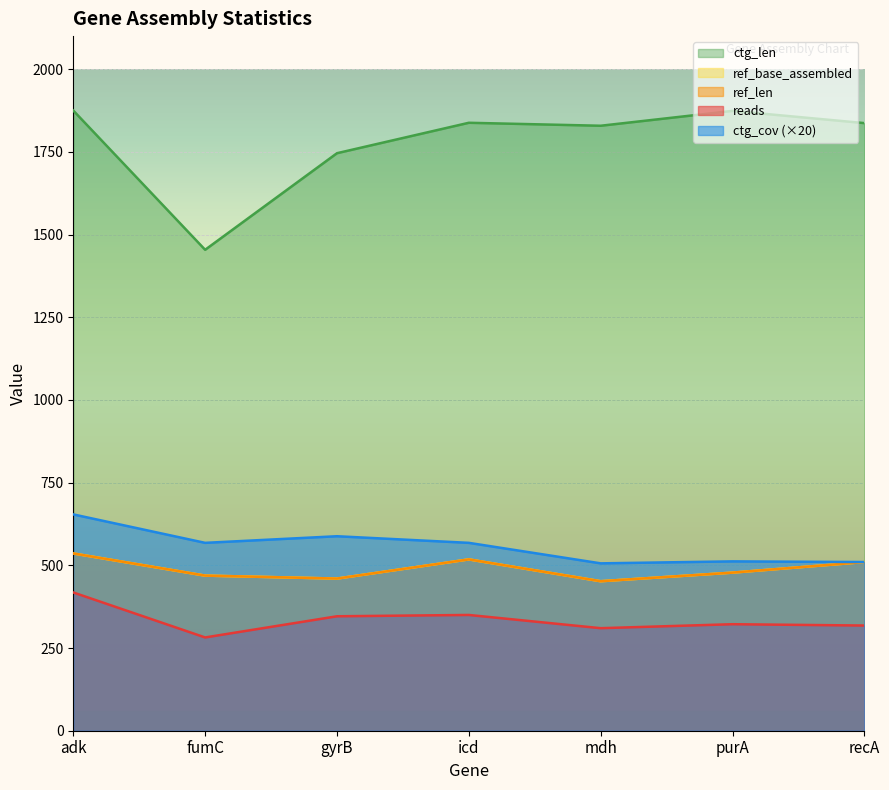

Reading left to right, what are all the values shown in this chart?

reads: adk=418	fumC=282	gyrB=346	icd=350	mdh=310	purA=322	recA=318
ref_len: adk=536	fumC=469	gyrB=460	icd=518	mdh=452	purA=478	recA=510
ref_base_assembled: adk=536	fumC=469	gyrB=460	icd=518	mdh=452	purA=478	recA=510
ctg_len: adk=1875	fumC=1454	gyrB=1746	icd=1838	mdh=1829	purA=1874	recA=1837
ctg_cov: adk=654	fumC=568	gyrB=588	icd=568	mdh=506	purA=512	recA=510